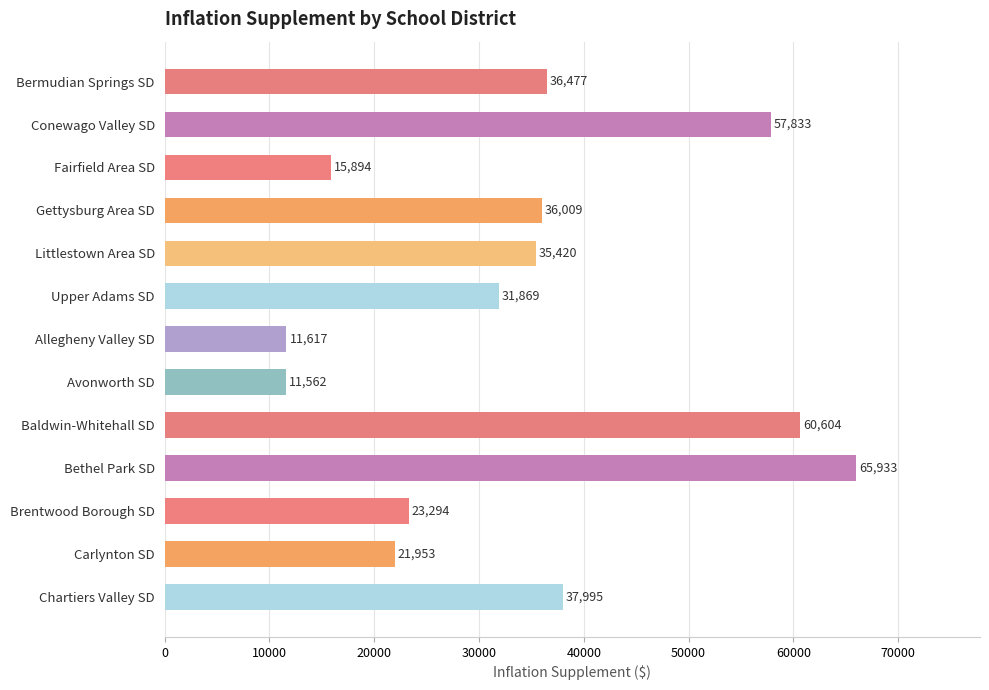

The chart shows a value of 57833.4 at Conewago Valley SD. True or false?

True